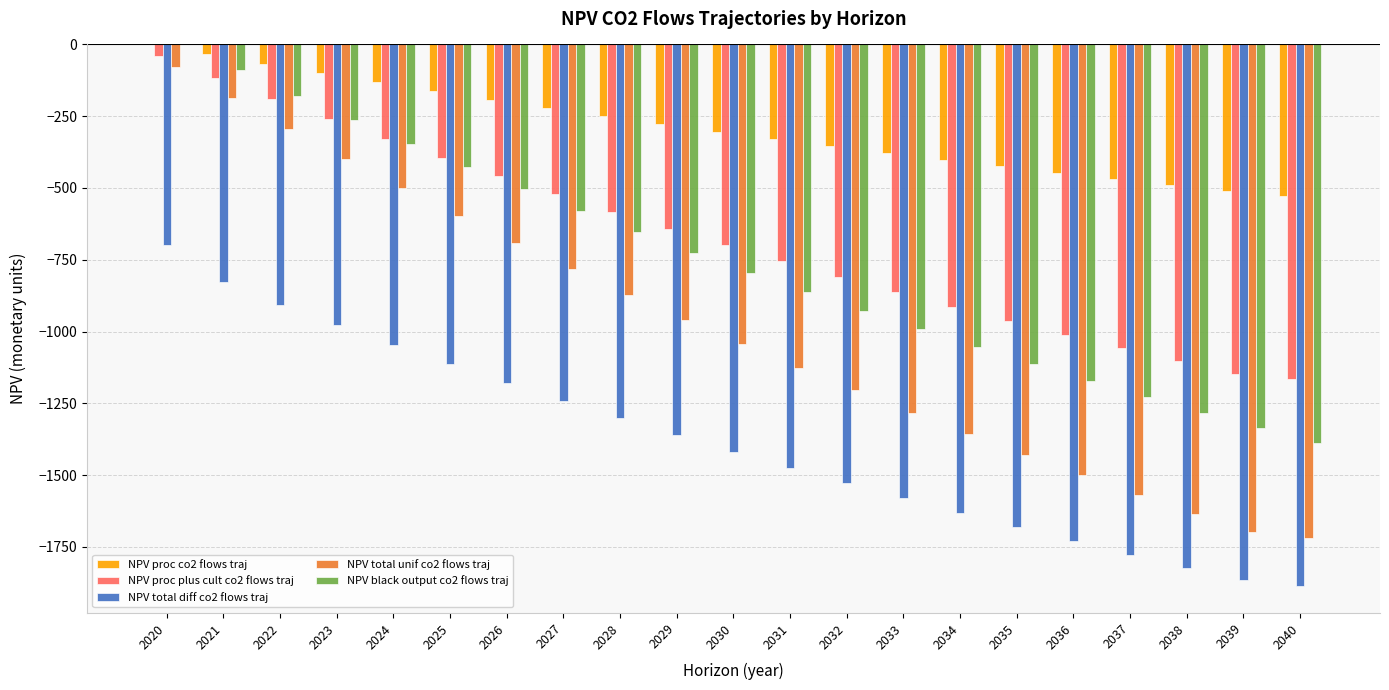

How many values in the NPV total diff co2 flows traj series exceed -1419?

10